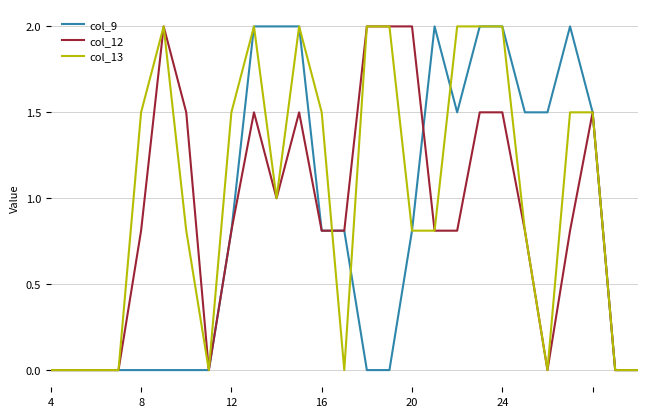

What is the highest value of the col_13 series?

2.0